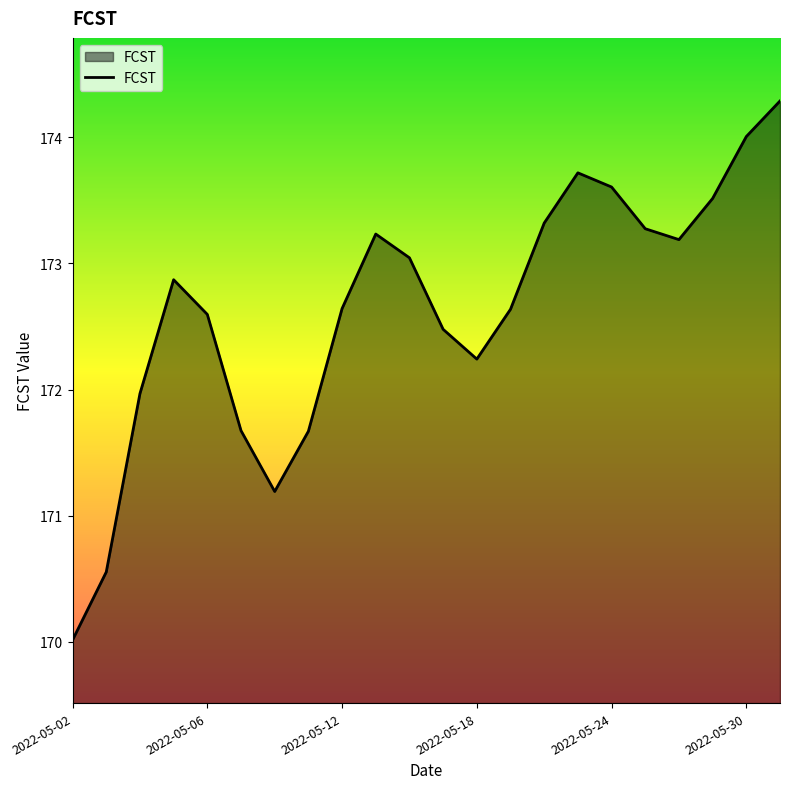

What is the average value?

172.6